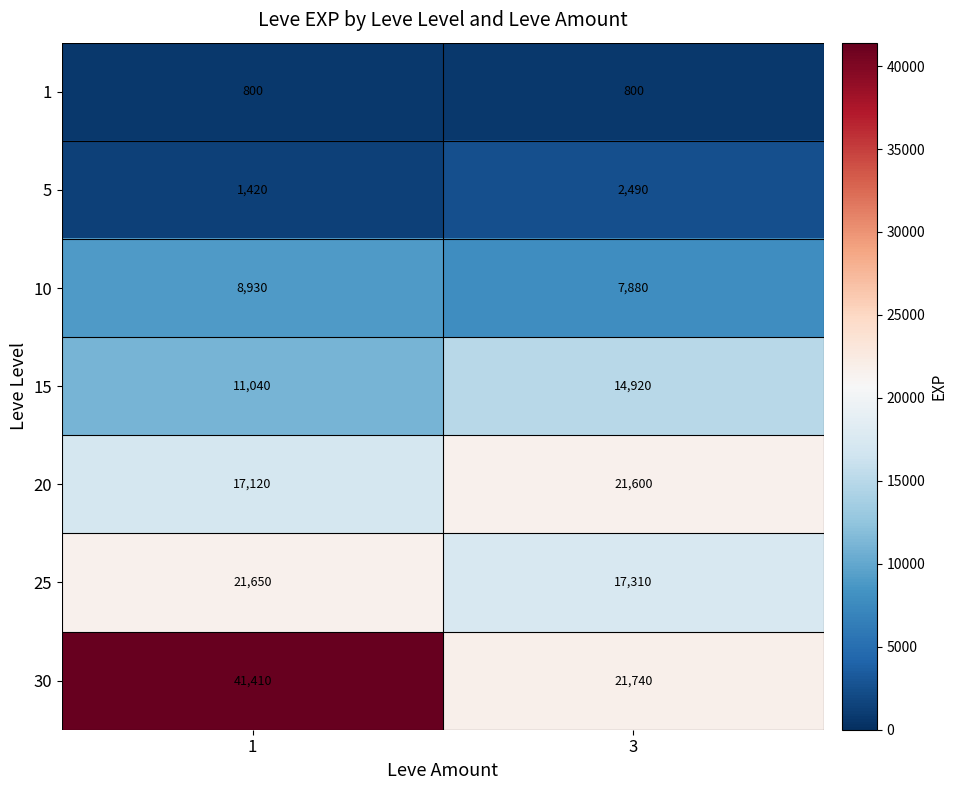

What is the sum of all 1 values?

1600